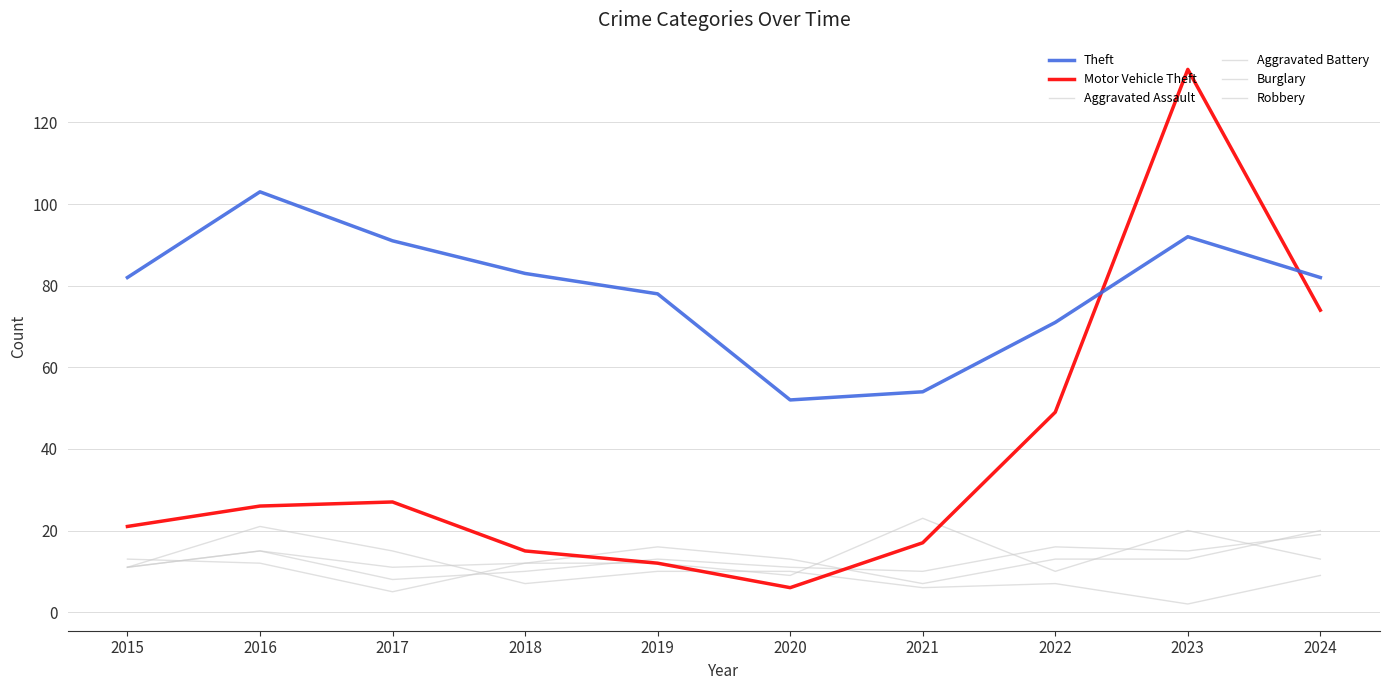

Does the chart have visible grid lines?

Yes